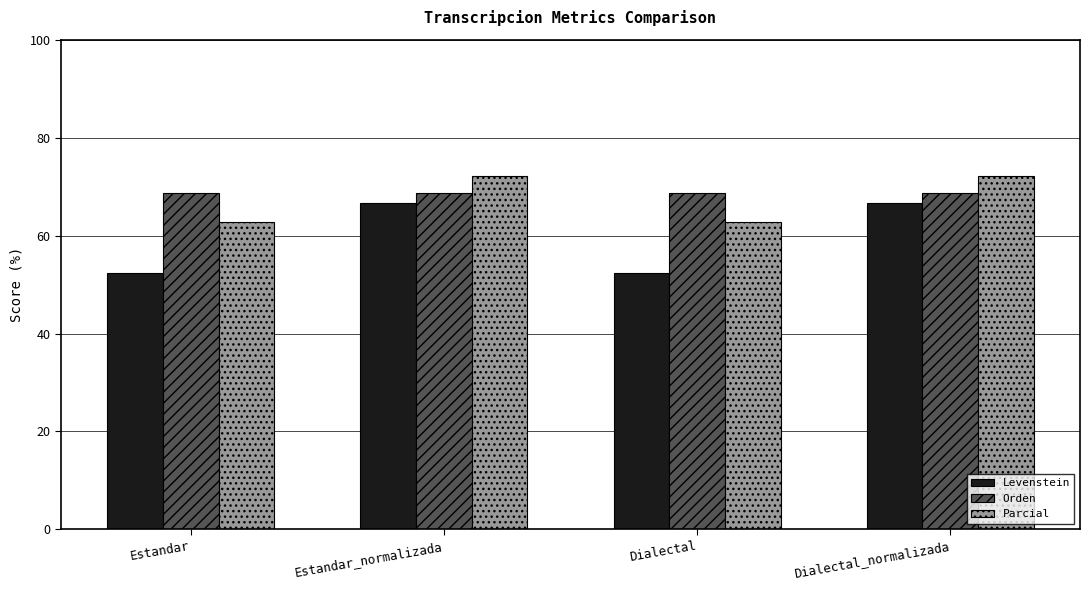

Between Dialectal and Dialectal_normalizada, which series saw the biggest shift?

Levenstein